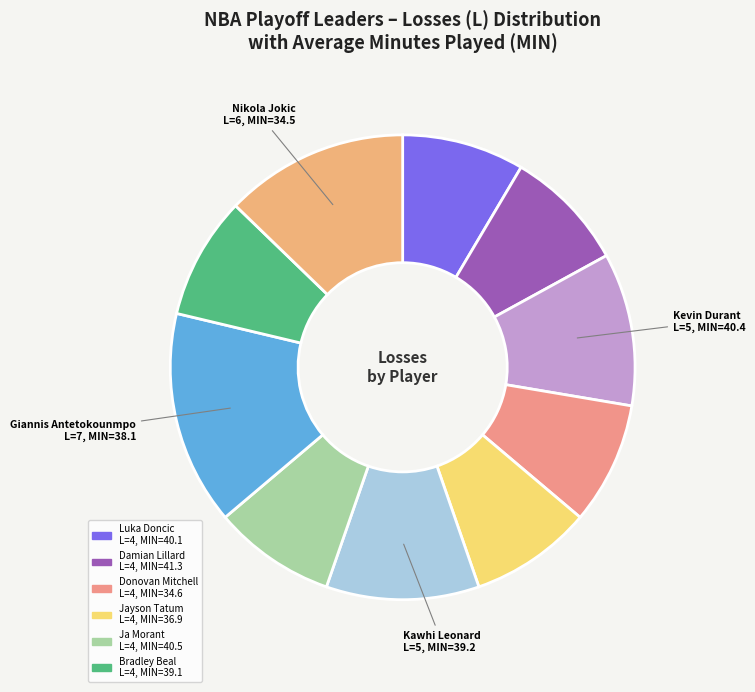

How many slices are in this pie chart?

10